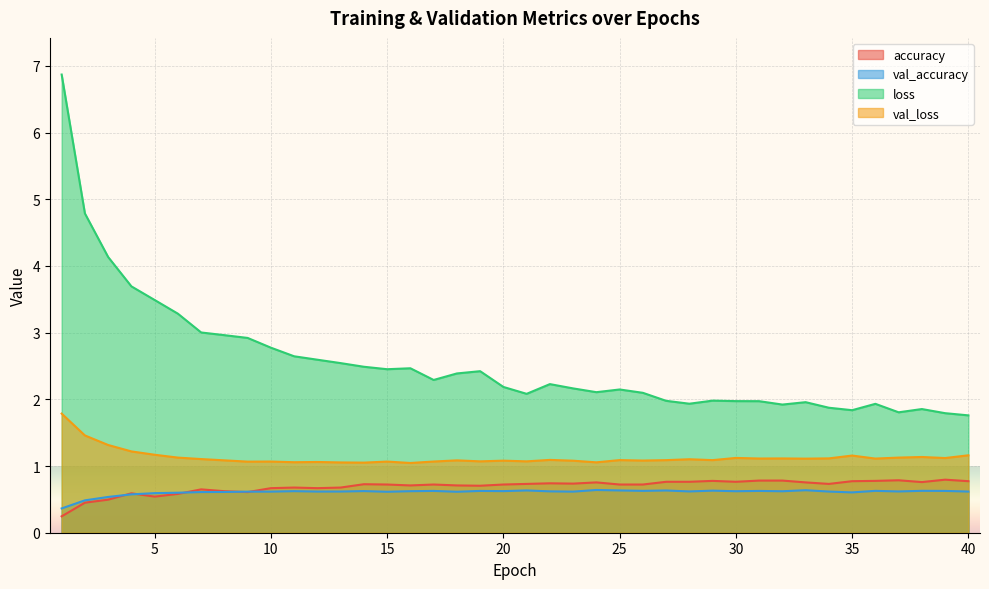

The value of val_accuracy at 35 is 0.6. True or false?

True